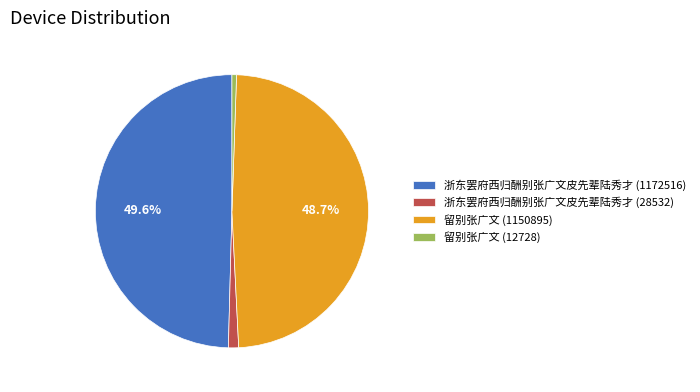

To the nearest percent, what portion does 留别张广文 (1150895) represent?

49%